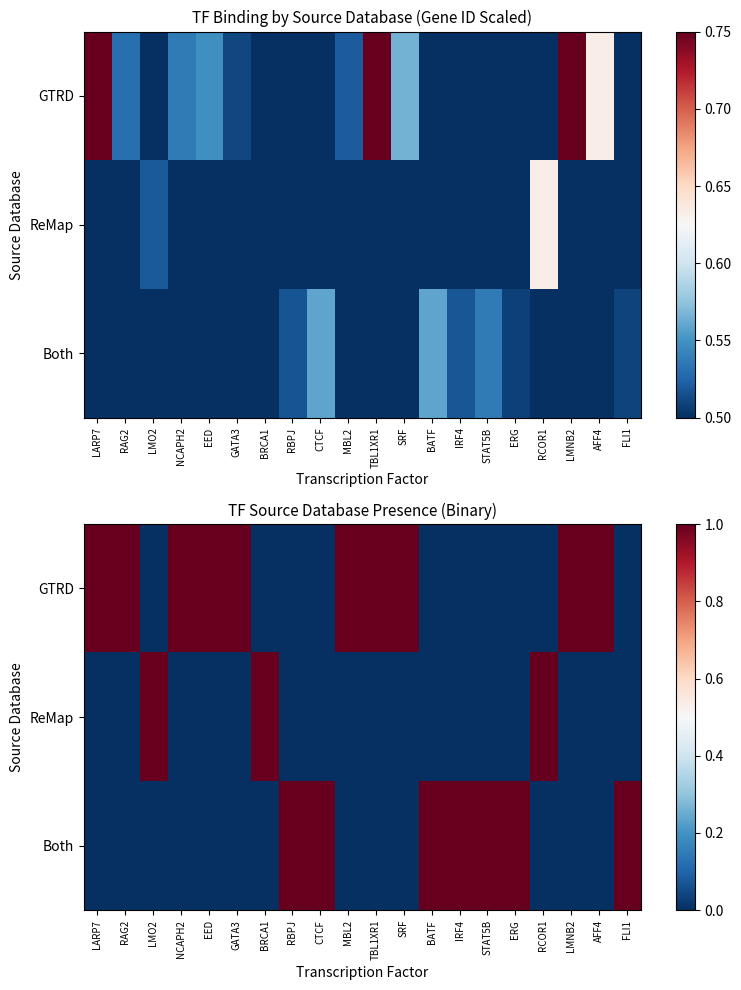

List the series in order of their overall mean, lowest first.

ReMap, Both, GTRD